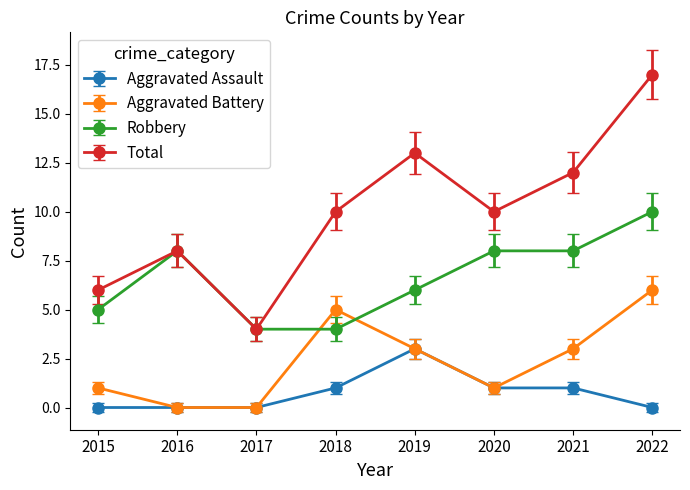

At which category does Robbery reach its first local peak?

2016